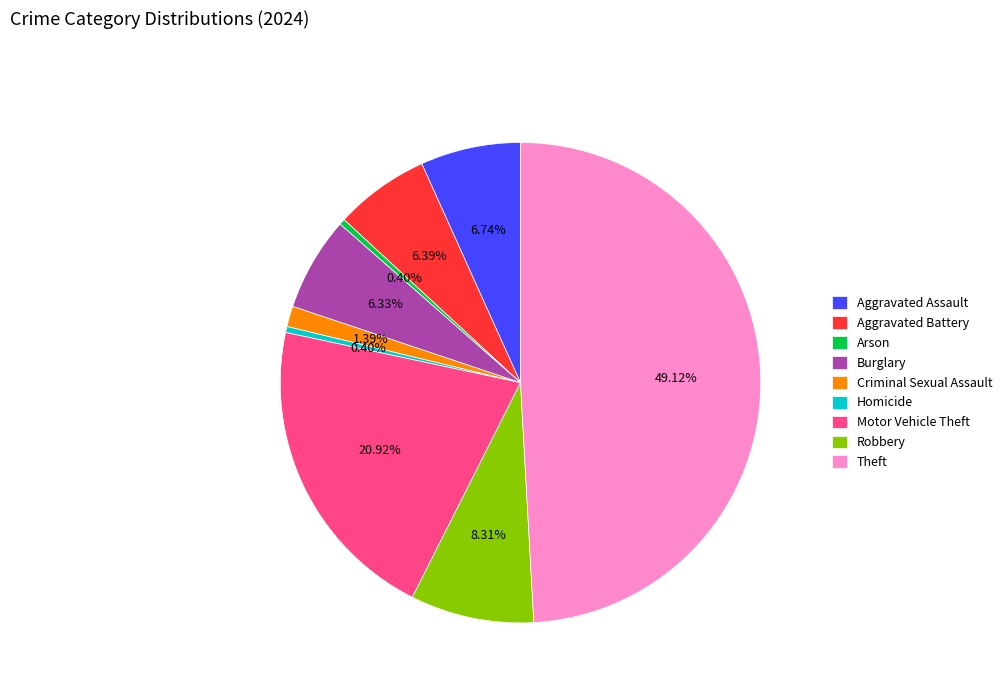

Does Homicide account for over 50% of the chart?

No